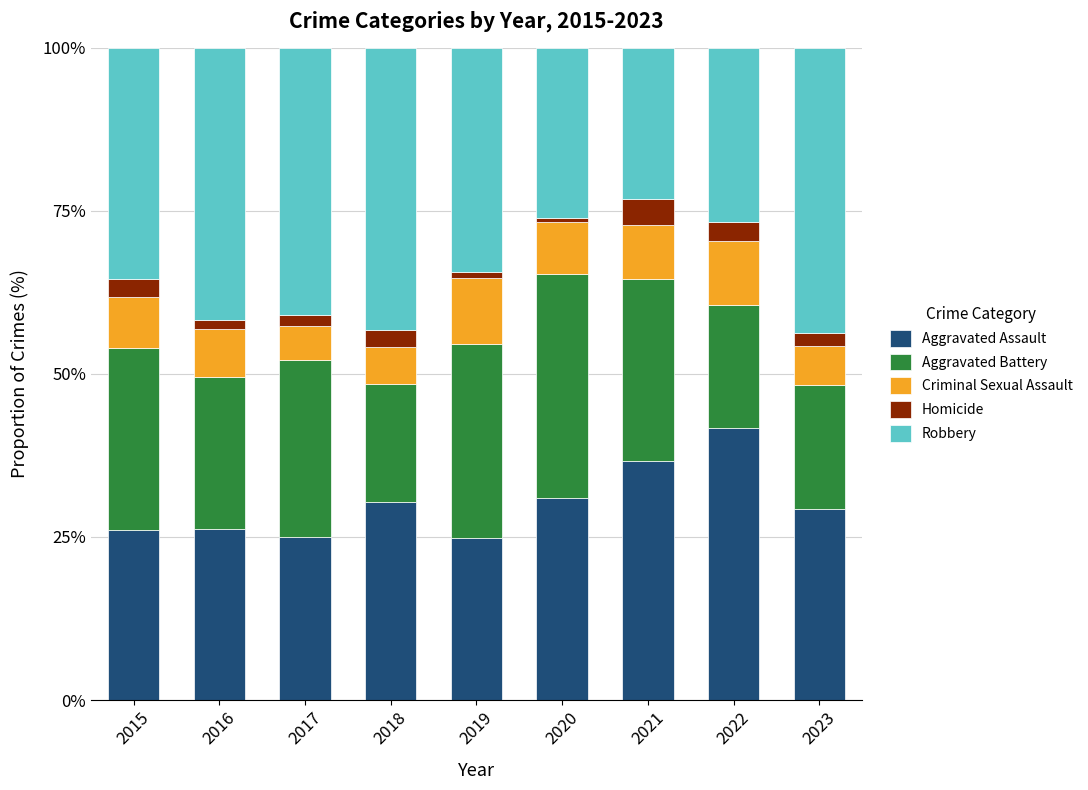

What is the difference between the second highest and minimum values in the Aggravated Assault series?

11.7